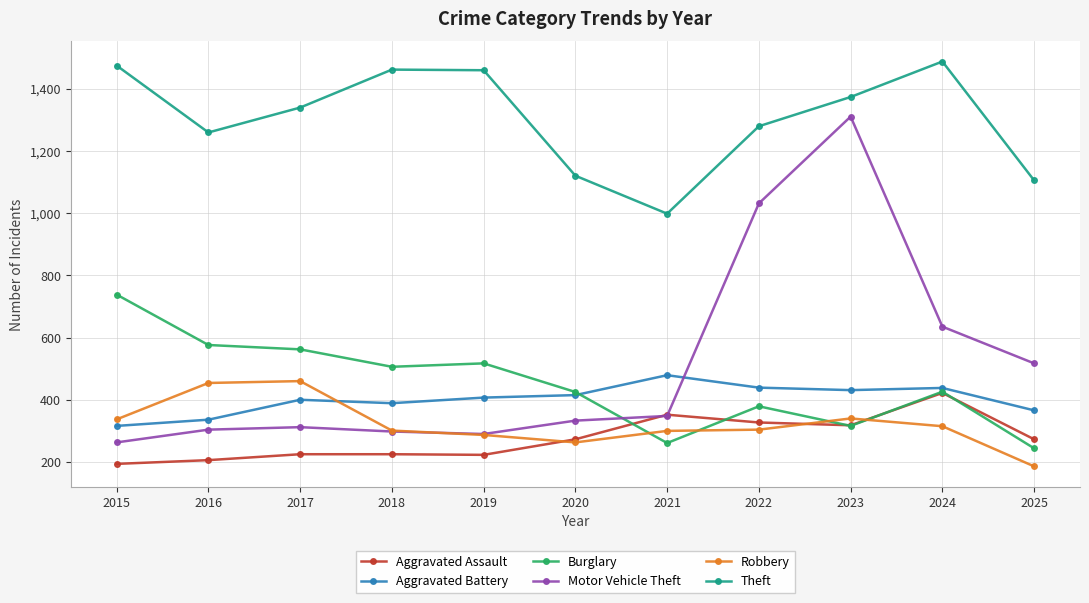

What is the value of the Theft point at the 1st from the left?

1474